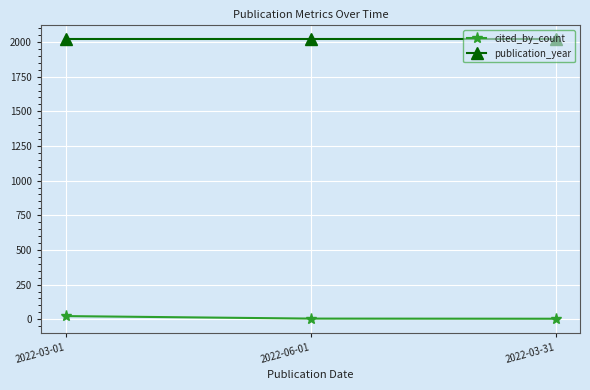

Is it true that cited_by_count equals 4 at 2022-03-31?

True